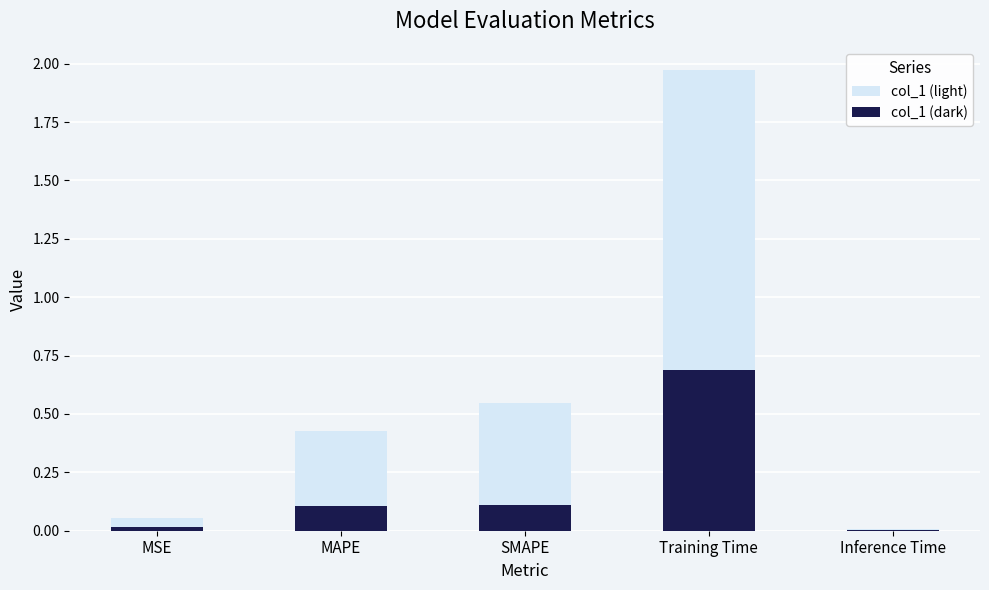

Rank the categories by col_1 (light) value from lowest to highest.

Inference Time, MSE, MAPE, SMAPE, Training Time